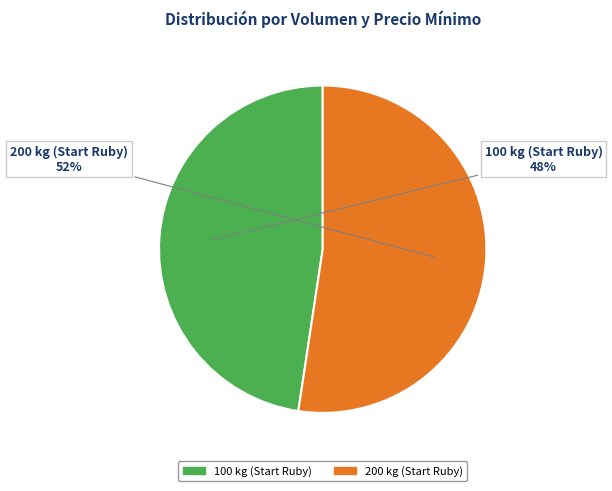

Which slice represents more than half of the pie?

200 kg (Start Ruby)